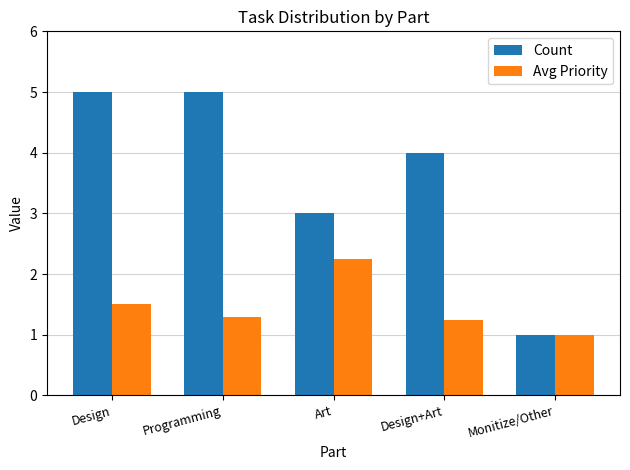

The Avg Priority series shows 1.4 at Art. True or false?

False